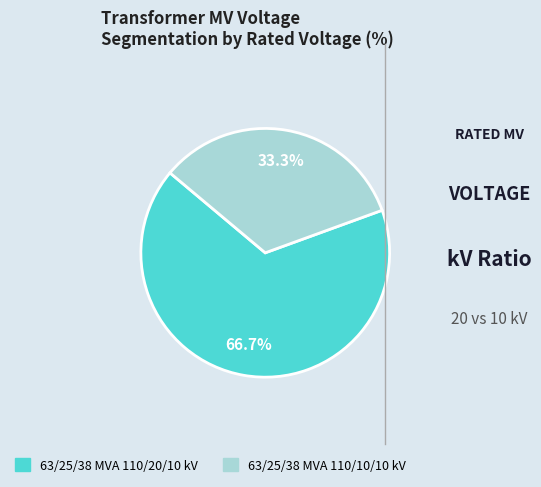

Is it true that 63/25/38 MVA 110/10/10 kV is 43% of the pie?

False